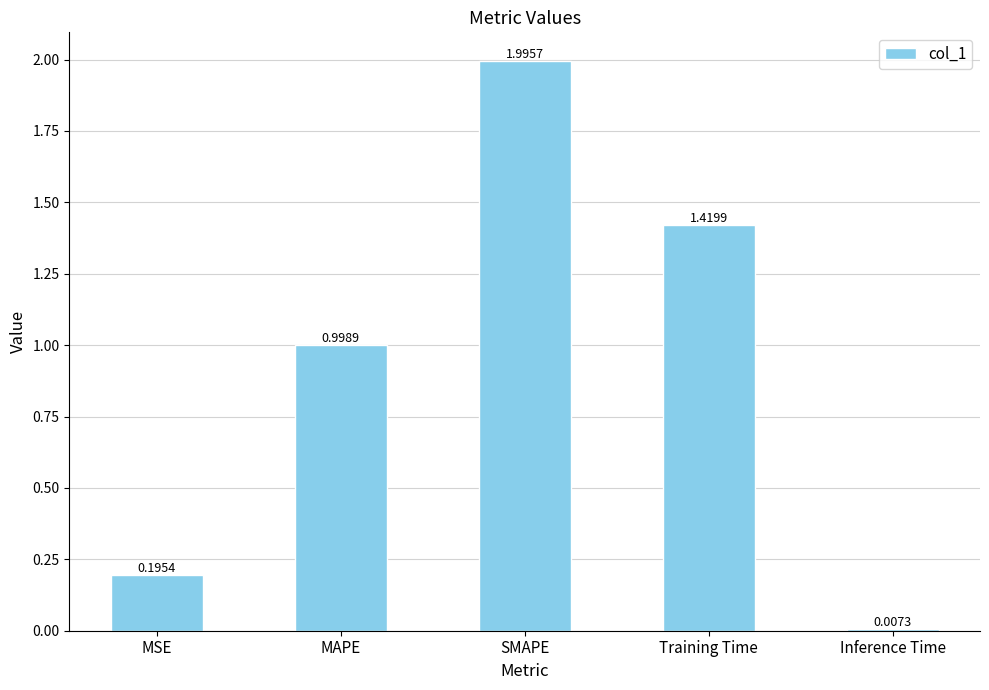

What is the label of the 4th bar from the left?

Training Time